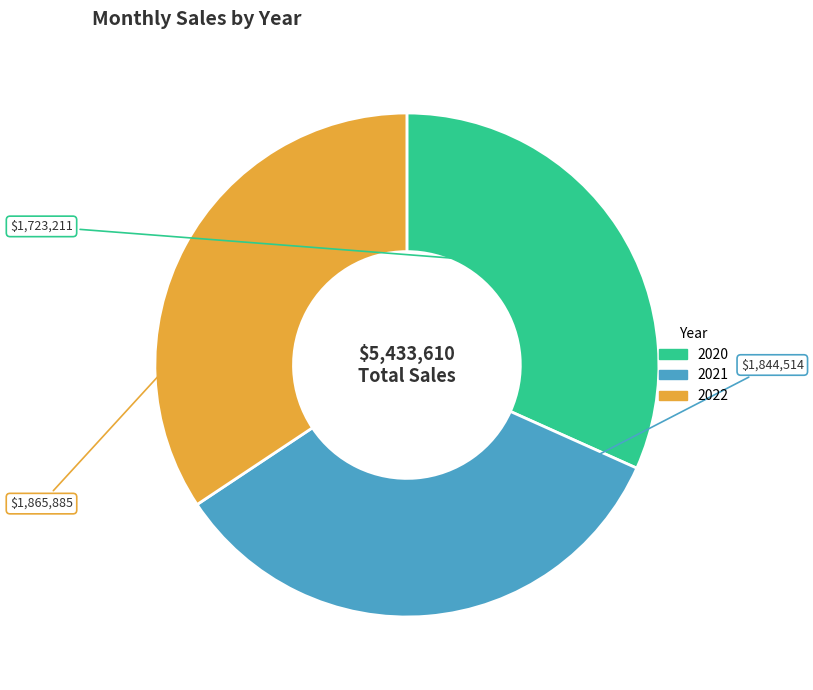

Approximately how many times larger is the value at 2022 compared to 2020?

1.1